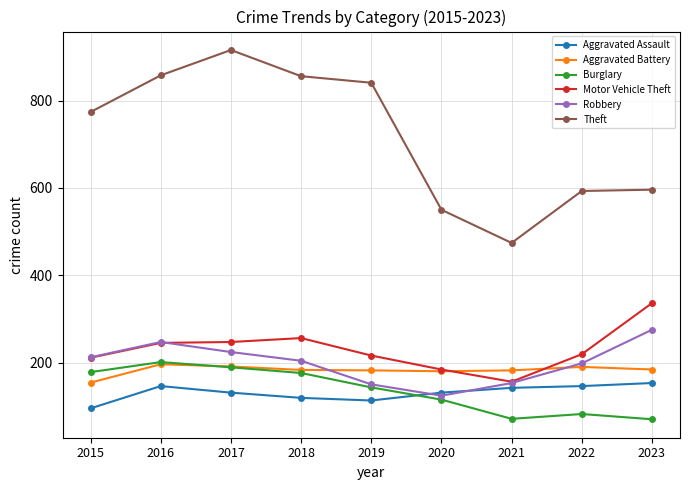

Is the value of Theft at 2016 greater than the value of Aggravated Assault at 2023?

Yes